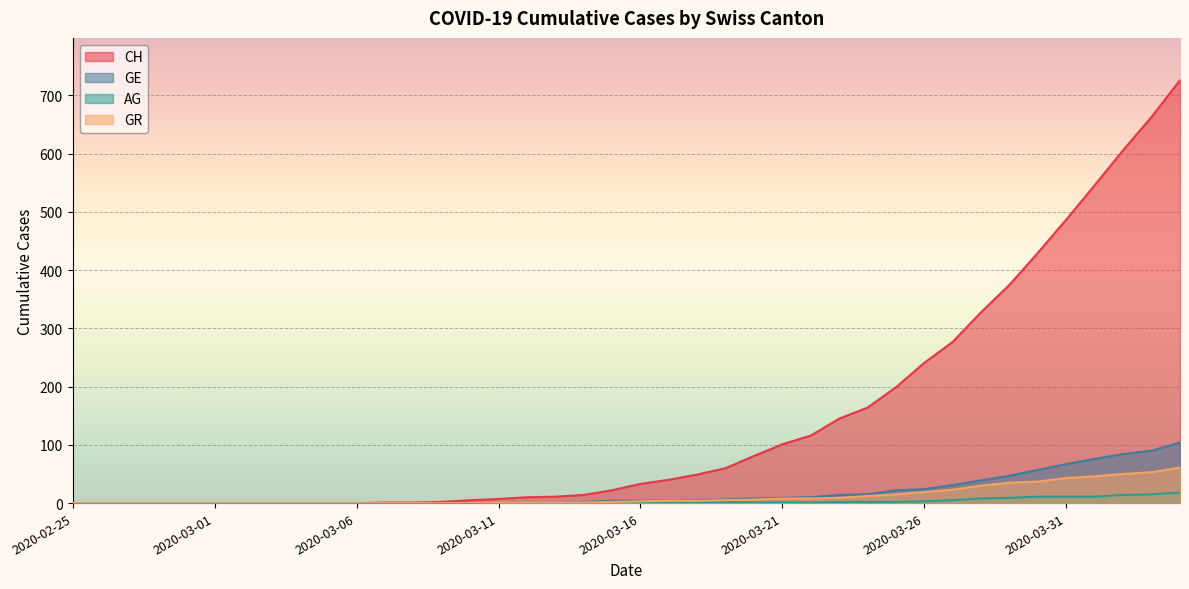

Reading right to left, extract all data points from this chart.

CH: 2020-04-04=726	2020-04-03=663	2020-04-02=606	2020-04-01=546	2020-03-31=487	2020-03-30=430	2020-03-29=375	2020-03-28=328	2020-03-27=277	2020-03-26=241	2020-03-25=199	2020-03-24=164	2020-03-23=145	2020-03-22=116	2020-03-21=101	2020-03-20=81	2020-03-19=60	2020-03-18=49	2020-03-17=40	2020-03-16=33	2020-03-15=22	2020-03-14=14	2020-03-13=11	2020-03-12=10	2020-03-11=7	2020-03-10=5	2020-03-09=2	2020-03-08=1	2020-03-07=1	2020-03-06=0	2020-03-05=0	2020-03-04=0	2020-03-03=0	2020-03-02=0	2020-03-01=0	2020-02-29=0	2020-02-28=0	2020-02-27=0	2020-02-26=0	2020-02-25=0
GE: 2020-04-04=104	2020-04-03=90	2020-04-02=84	2020-04-01=76	2020-03-31=67	2020-03-30=57	2020-03-29=47	2020-03-28=39	2020-03-27=31	2020-03-26=24	2020-03-25=22	2020-03-24=15	2020-03-23=14	2020-03-22=10	2020-03-21=9	2020-03-20=8	2020-03-19=6	2020-03-18=5	2020-03-17=4	2020-03-16=4	2020-03-15=4	2020-03-14=2	2020-03-13=1	2020-03-12=1	2020-03-11=1	2020-03-10=0	2020-03-09=0	2020-03-08=0	2020-03-07=0	2020-03-06=0	2020-03-05=0	2020-03-04=0	2020-03-03=0	2020-03-02=0	2020-03-01=0	2020-02-29=0	2020-02-28=0	2020-02-27=0	2020-02-26=0	2020-02-25=0
AG: 2020-04-04=18	2020-04-03=15	2020-04-02=14	2020-04-01=11	2020-03-31=11	2020-03-30=11	2020-03-29=9	2020-03-28=8	2020-03-27=5	2020-03-26=3	2020-03-25=2	2020-03-24=2	2020-03-23=2	2020-03-22=1	2020-03-21=1	2020-03-20=1	2020-03-19=2	2020-03-18=1	2020-03-17=1	2020-03-16=0	2020-03-15=0	2020-03-14=0	2020-03-13=0	2020-03-12=0	2020-03-11=0	2020-03-10=0	2020-03-09=0	2020-03-08=0	2020-03-07=0	2020-03-06=0	2020-03-05=0	2020-03-04=0	2020-03-03=0	2020-03-02=0	2020-03-01=0	2020-02-29=0	2020-02-28=0	2020-02-27=0	2020-02-26=0	2020-02-25=0
GR: 2020-04-04=61	2020-04-03=53	2020-04-02=50	2020-04-01=46	2020-03-31=43	2020-03-30=37	2020-03-29=35	2020-03-28=30	2020-03-27=23	2020-03-26=19	2020-03-25=15	2020-03-24=12	2020-03-23=9	2020-03-22=8	2020-03-21=8	2020-03-20=6	2020-03-19=5	2020-03-18=4	2020-03-17=4	2020-03-16=3	2020-03-15=2	2020-03-14=1	2020-03-13=1	2020-03-12=1	2020-03-11=1	2020-03-10=0	2020-03-09=0	2020-03-08=0	2020-03-07=0	2020-03-06=0	2020-03-05=0	2020-03-04=0	2020-03-03=0	2020-03-02=0	2020-03-01=0	2020-02-29=0	2020-02-28=0	2020-02-27=0	2020-02-26=0	2020-02-25=0